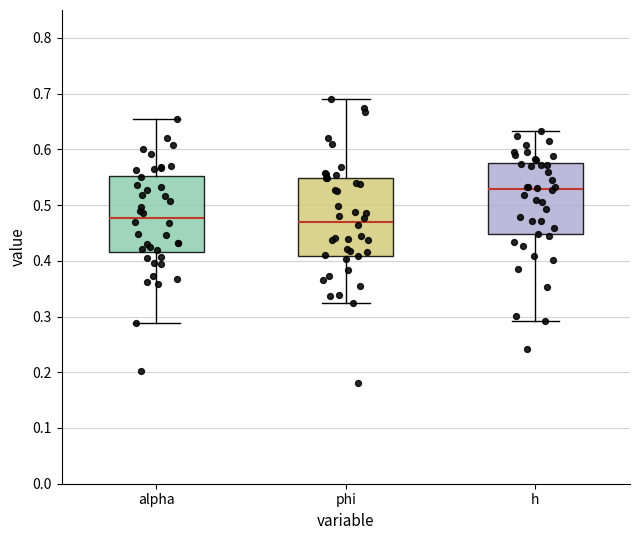

Where does the upper whisker of the box for h end on the y-axis? The values are not printed on the chart, so give them approximately, as read against the axis.

0.63